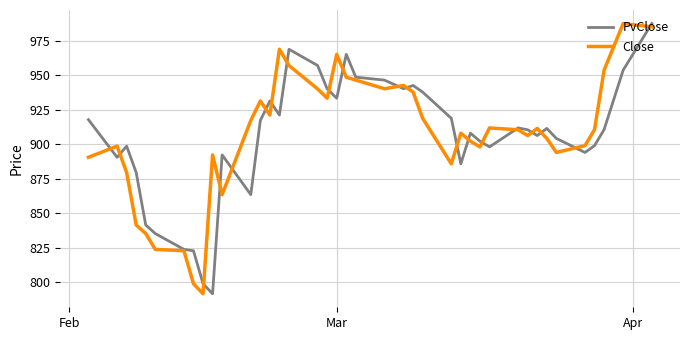

What is the minimum value for PvClose?

791.7